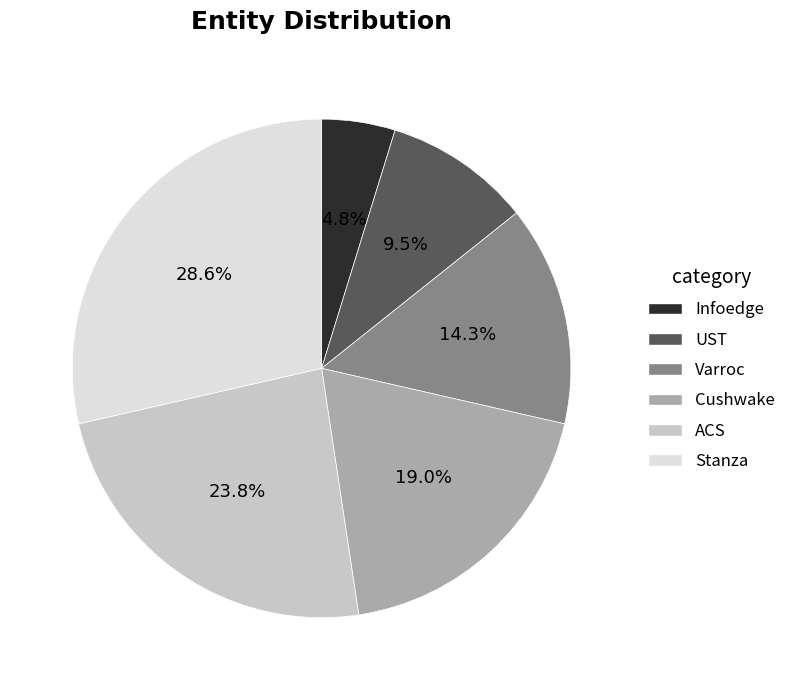

What is the largest slice in the pie chart?

Stanza